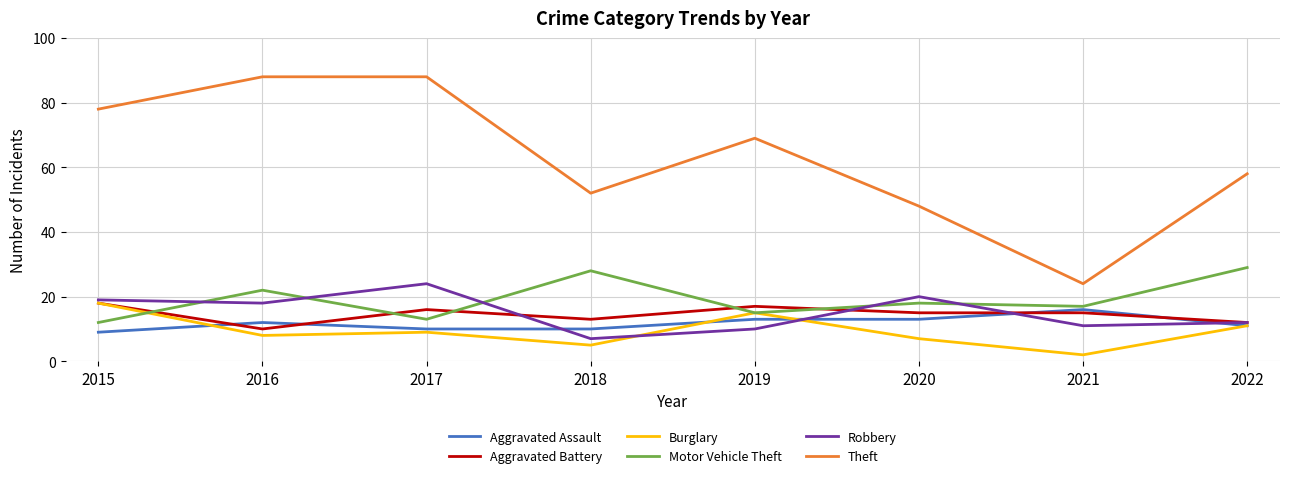

Reading right to left, list all the values displayed in this chart.

Aggravated Assault: 11	16	13	13	10	10	12	9
Aggravated Battery: 12	15	15	17	13	16	10	18
Burglary: 11	2	7	15	5	9	8	18
Motor Vehicle Theft: 29	17	18	15	28	13	22	12
Robbery: 12	11	20	10	7	24	18	19
Theft: 58	24	48	69	52	88	88	78